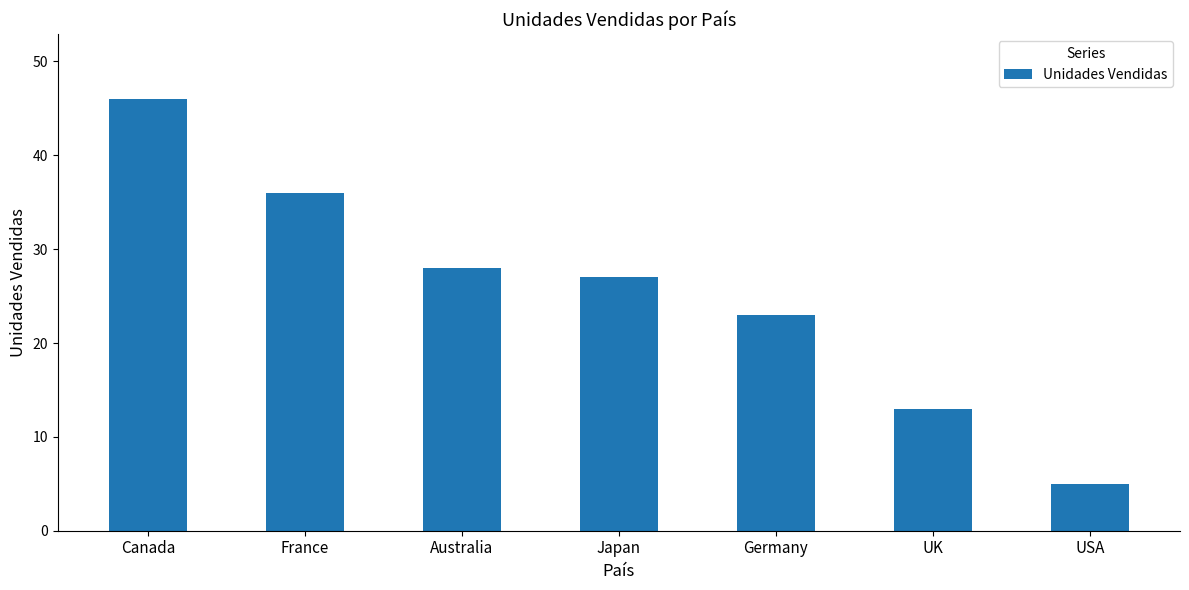

Which category has the lowest value across all series?

USA